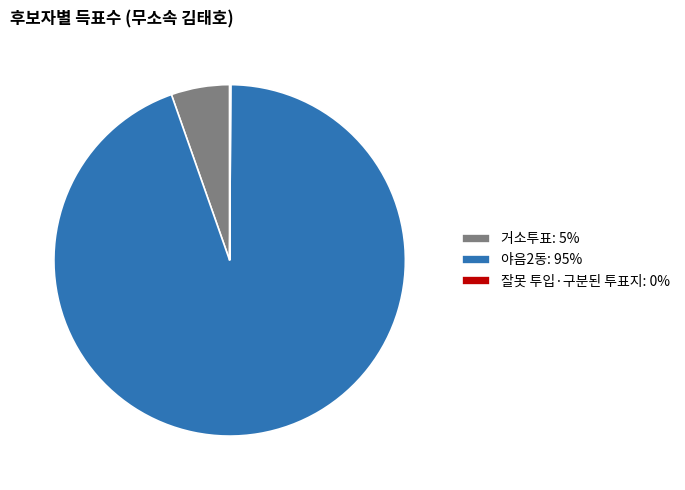

Is 야음2동: 95% the majority of the pie?

Yes